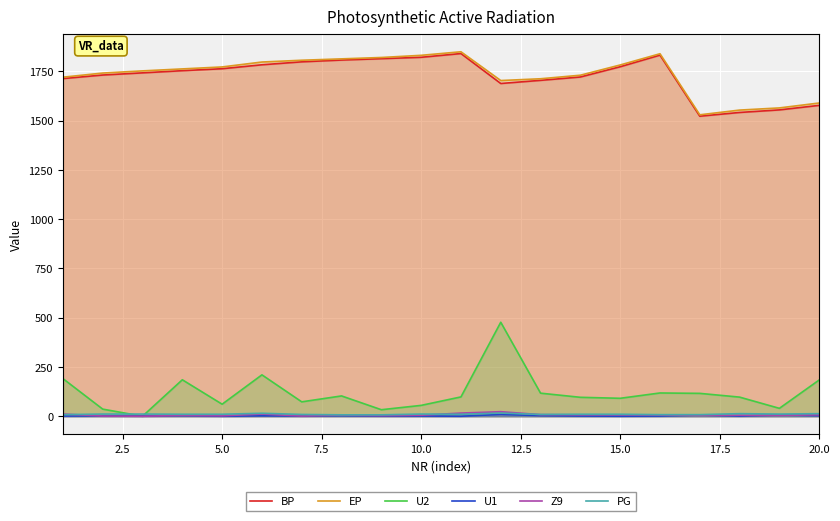

Reading left to right, what are all the values shown in this chart?

BP: 1714	1732	1743	1754	1764	1784	1799	1808	1815	1822	1841	1689	1705	1722	1774	1833	1523	1542	1555	1578
EP: 1721	1742	1753	1763	1773	1798	1807	1814	1821	1832	1850	1704	1713	1731	1783	1840	1530	1554	1565	1590
U2: 191	36	0	185	61	210	73	103	33	55	98	477	117	96	91	118	116	97	40	184
U1: 1	2	1	3	0	2	1	3	1	1	0	9	3	1	0	1	6	1	6	3
Z9: 11	1	0	4	2	11	1	6	3	5	16	23	8	7	7	6	4	5	4	7
PG: 8	11	11	10	10	15	9	7	7	11	10	16	9	10	10	8	8	13	11	13